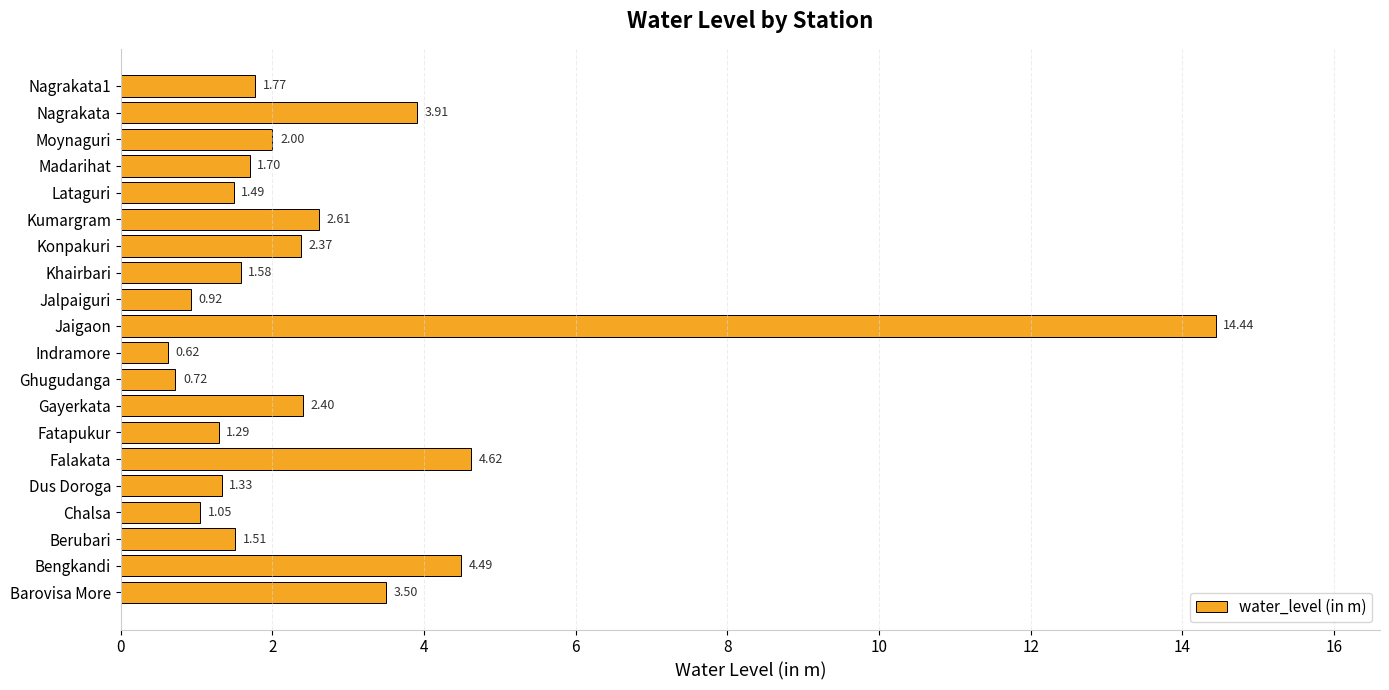

Which category has the lowest value across all series?

Indramore